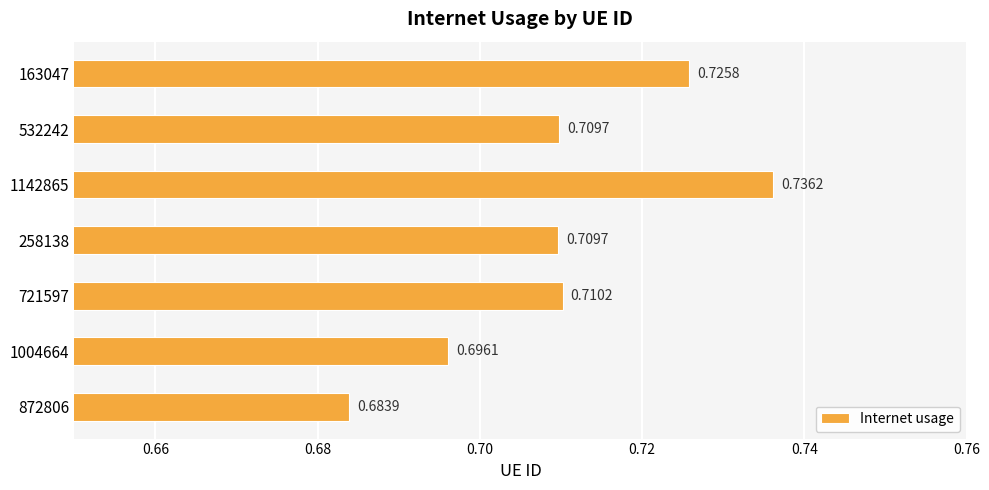

Between 258138 and 163047, which is larger?

163047